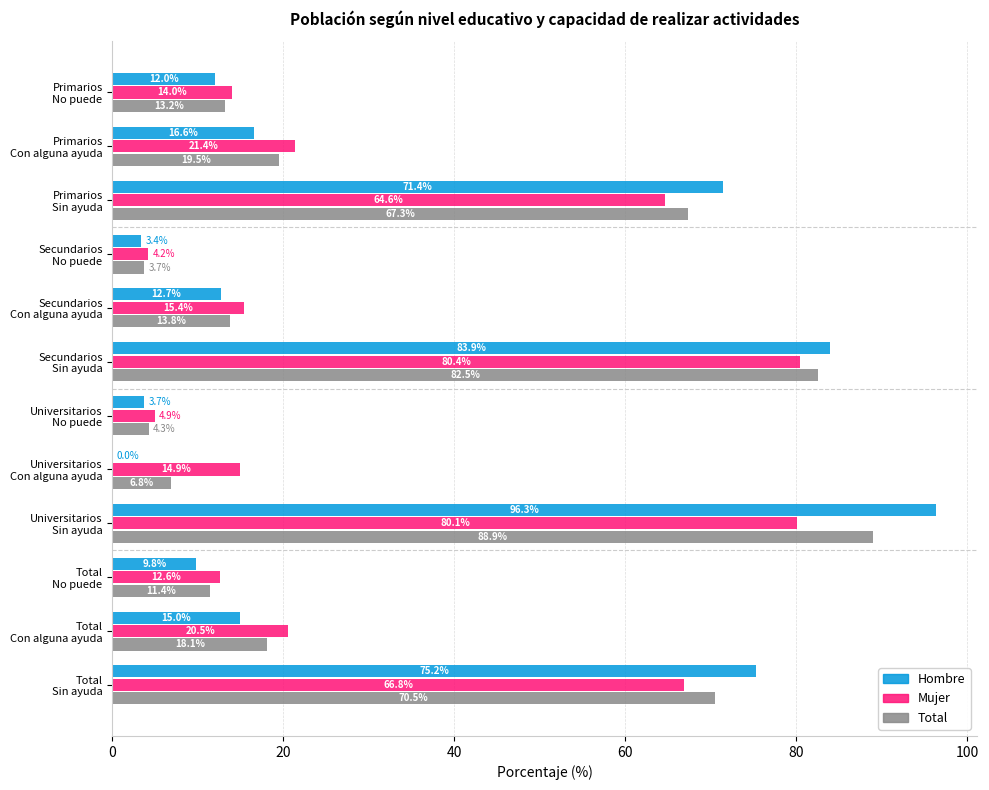

What is the sum of all Hombre values?

400.0